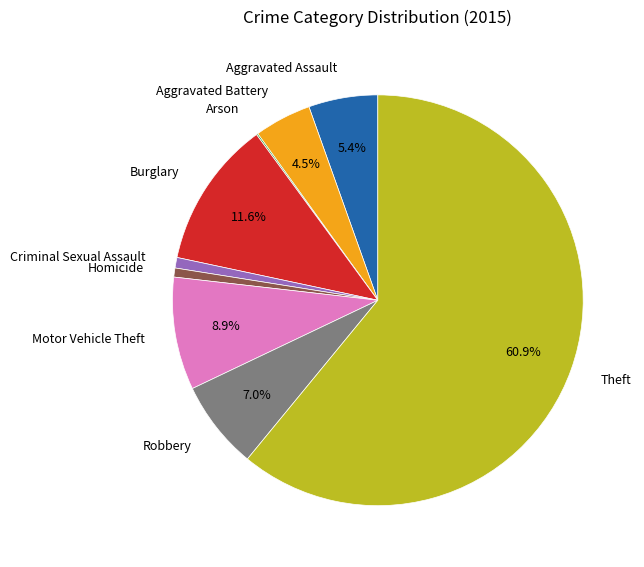

Is there any slice that represents more than half of the pie?

Yes